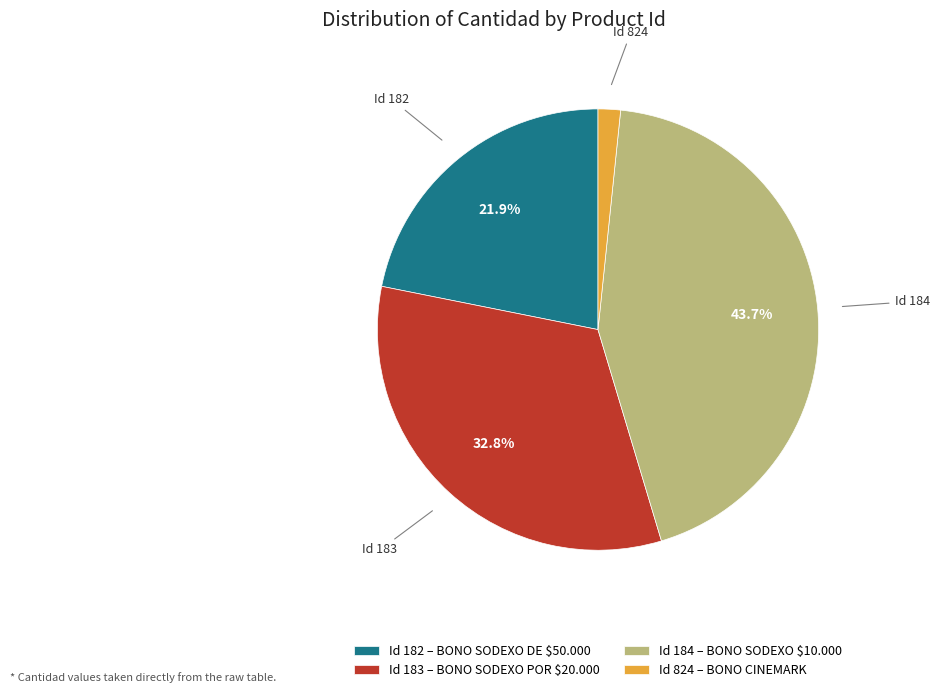

What is the smallest slice in the pie chart?

Id 824